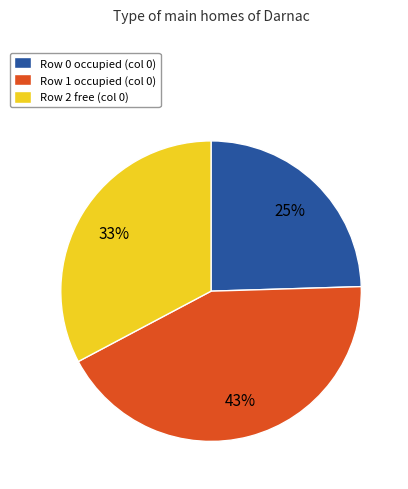

Is there any slice that represents more than half of the pie?

No